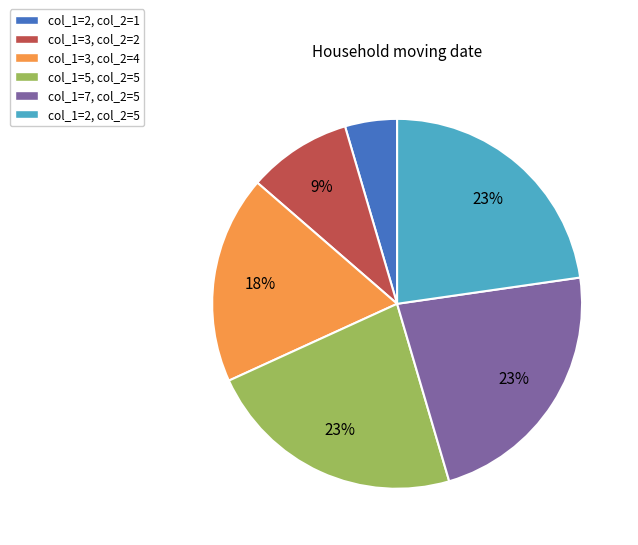

Is the sum of col_1=3, col_2=2 and col_1=2, col_2=5 greater than half?

No